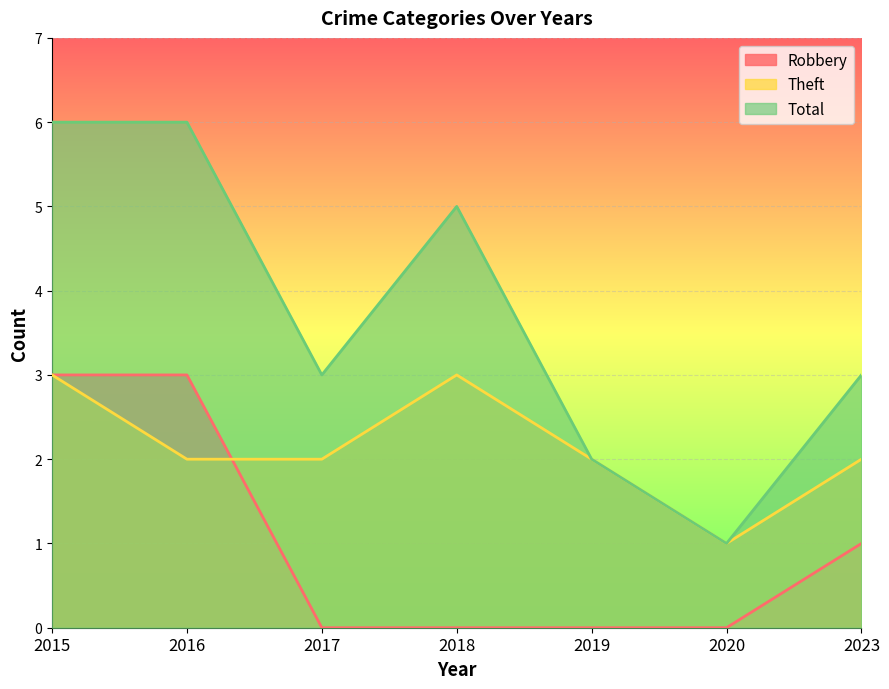

Which series has the largest total across all categories?

Total